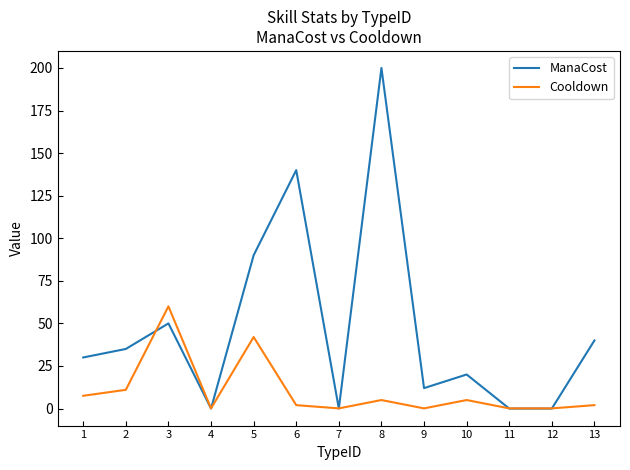

At which label is Cooldown closest to 30?

5